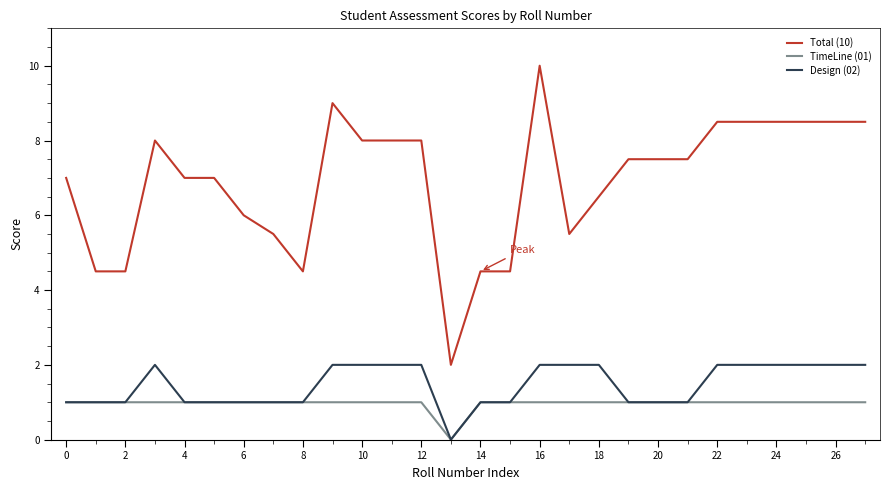

True or false: Total (10) and TimeLine (01) intersect in this chart.

False